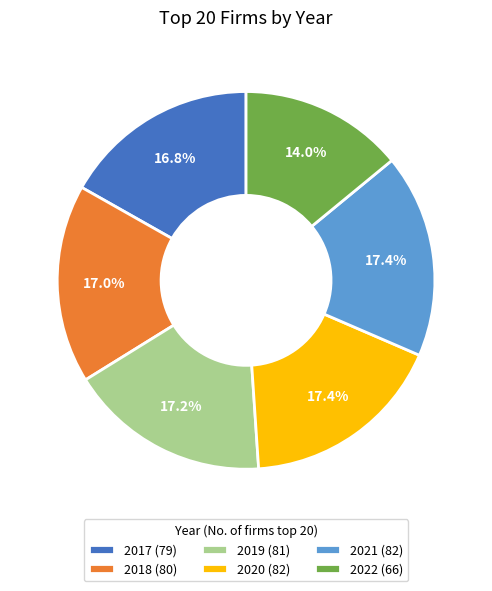

Does 2019 represent more than half of the total?

No